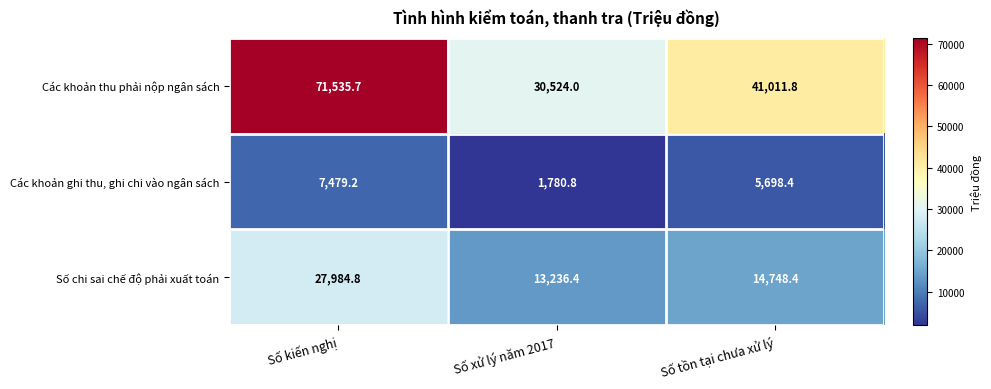

Count the number of categories in the chart.

3